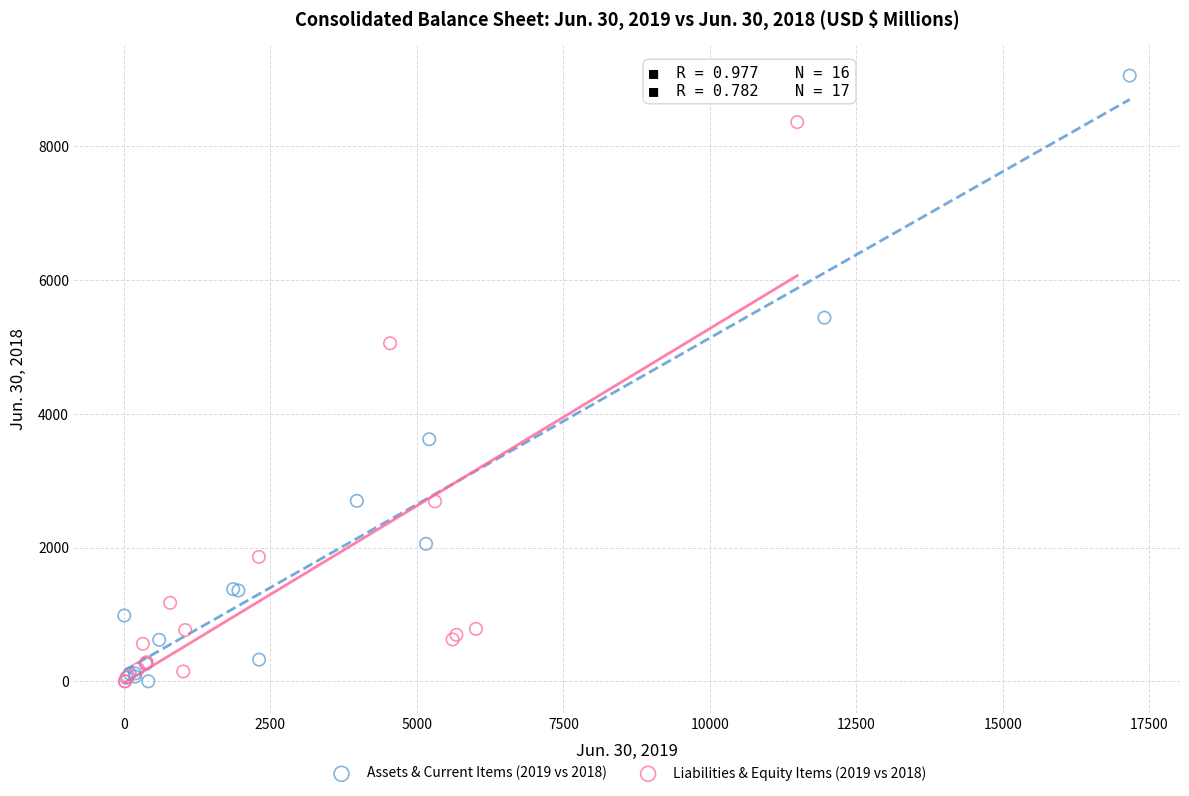

Which series has the largest Y range (max minus min)?

Assets & Current Items (2019 vs 2018)